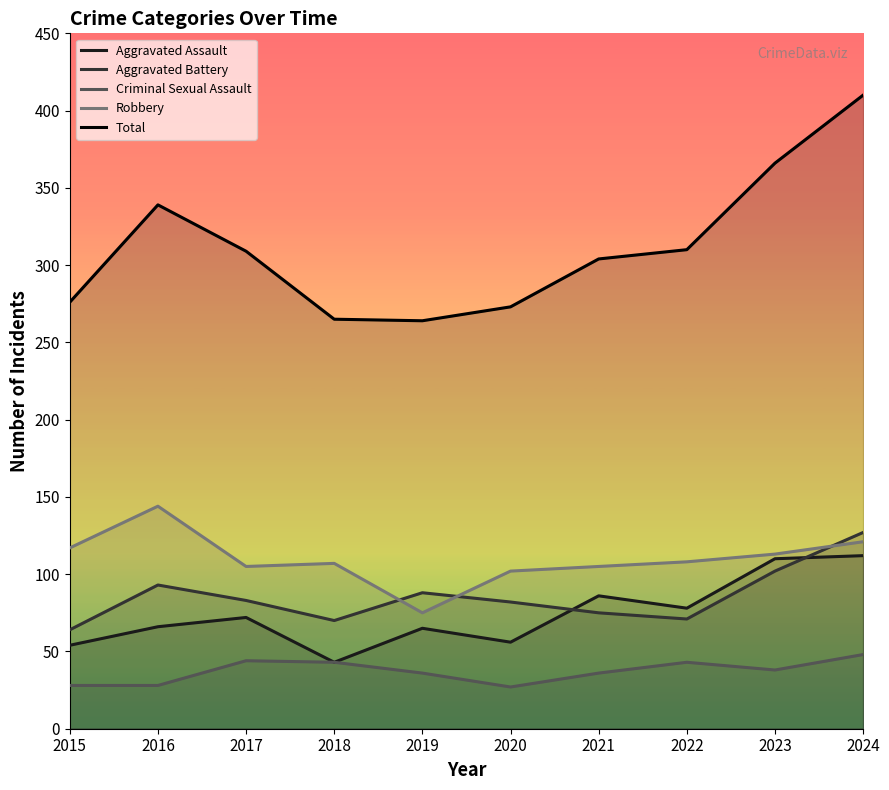

The value of Aggravated Assault at 2021 is 18. True or false?

False